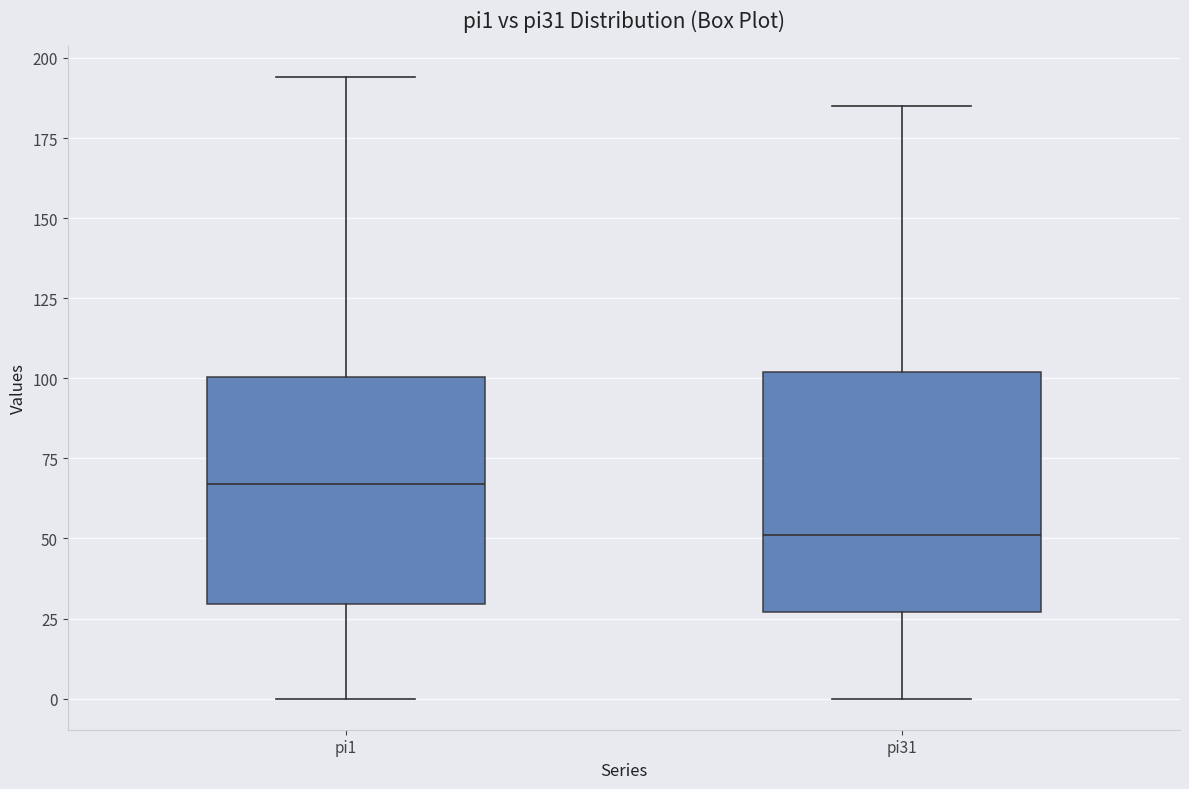

Reading left to right, read every box against the y-axis: the position of its median line, the range the box covers, and the ends of its whiskers. The values are not printed on the chart, so give them approximately, as read against the axis.

pi1: median 65, box 30 to 100, whiskers 0 to 195
pi31: median 50, box 25 to 100, whiskers 0 to 185